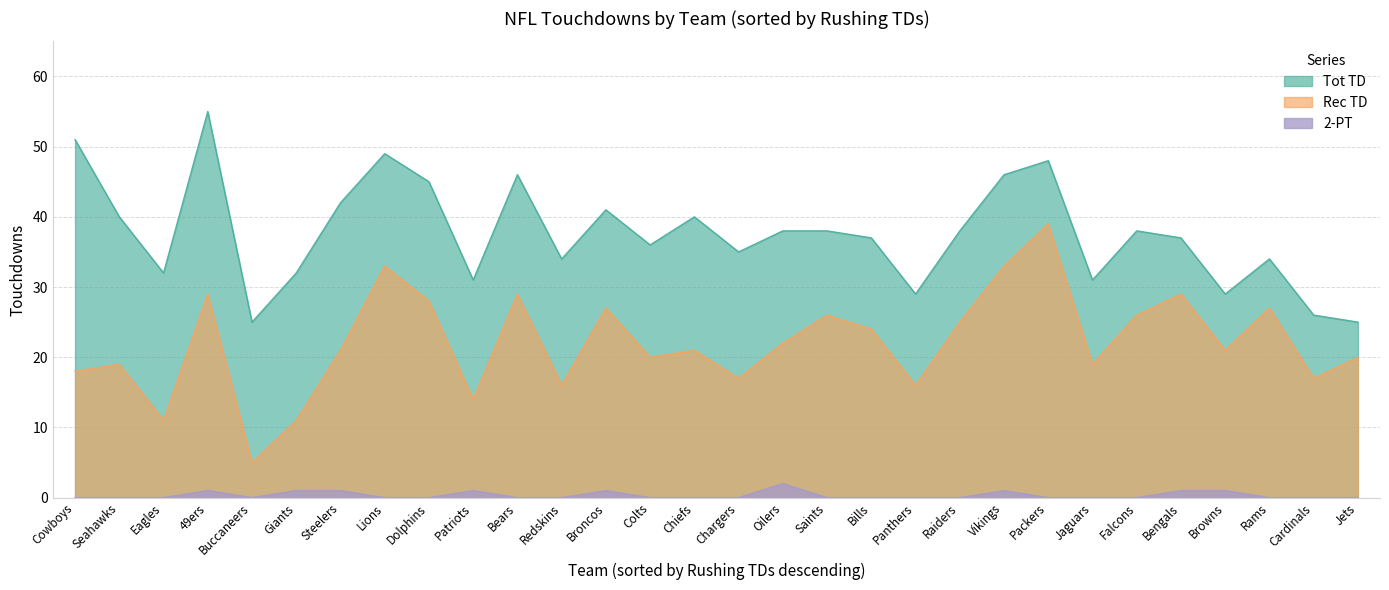

What is the label of the 21st point from the left?

Raiders